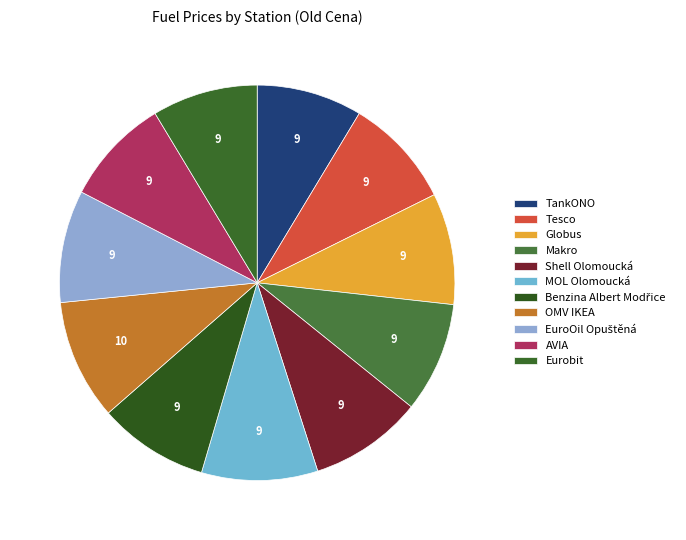

Count the number of slices in the pie.

11